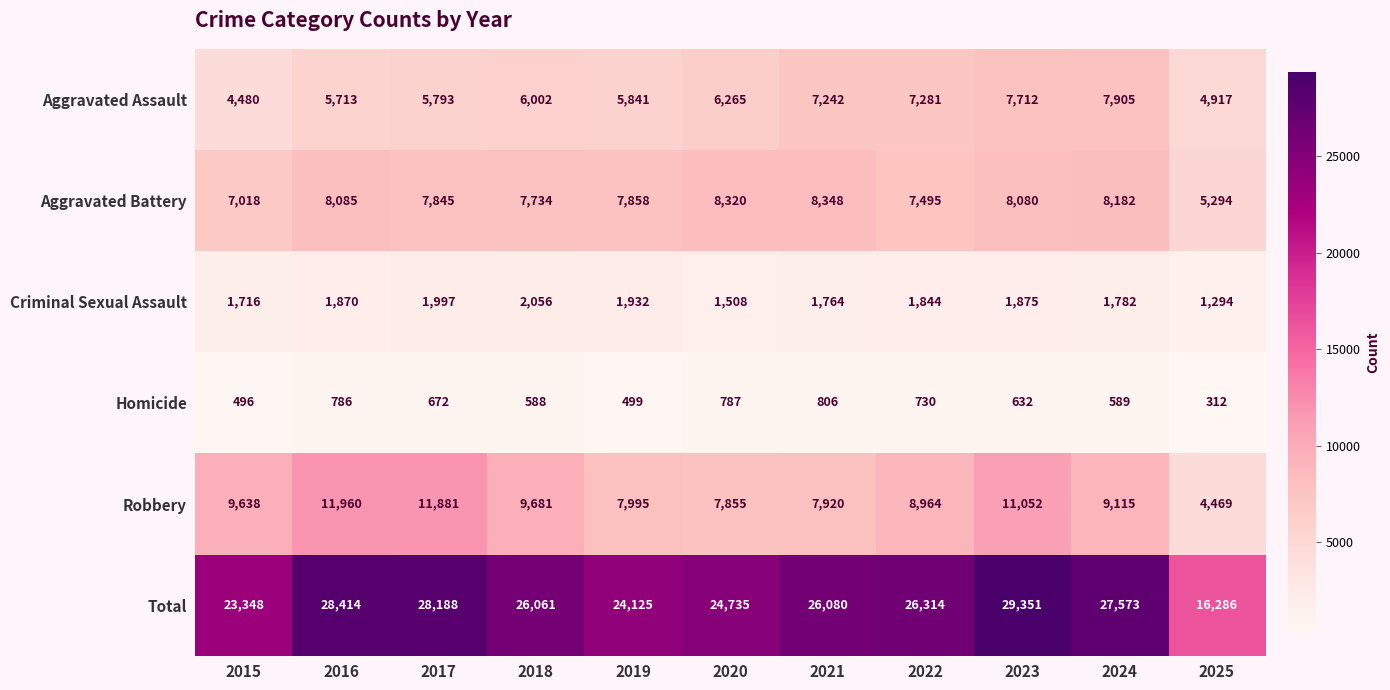

What is the difference between the highest and lowest values at 2021?

25274